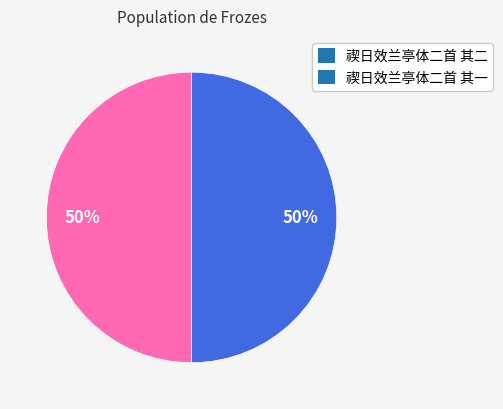

To the nearest percent, what is the combined percentage of 禊日效兰亭体二首 其二 and 禊日效兰亭体二首 其一?

100%